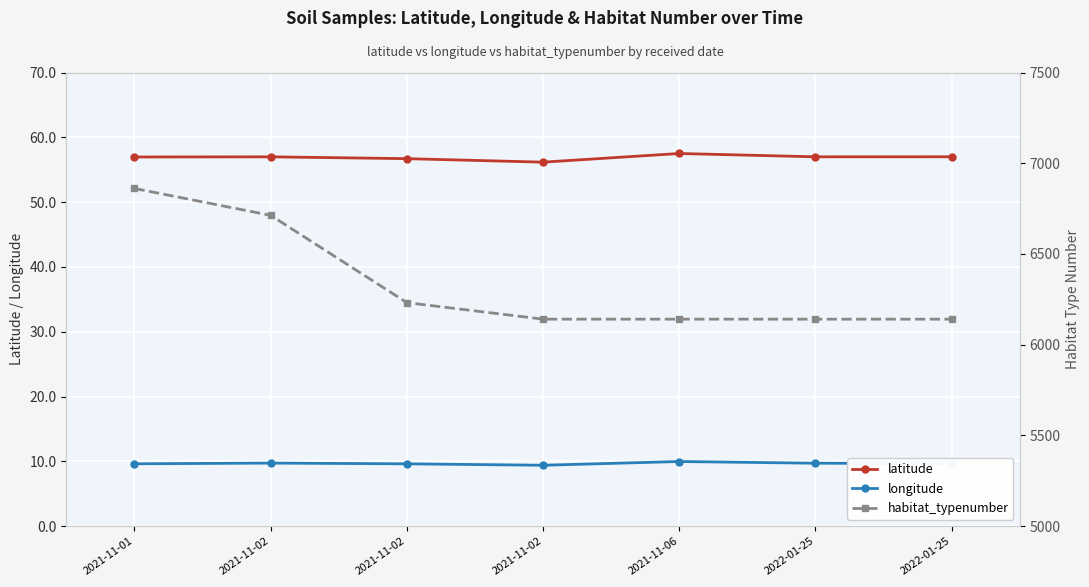

True or false: longitude and latitude intersect in this chart.

False